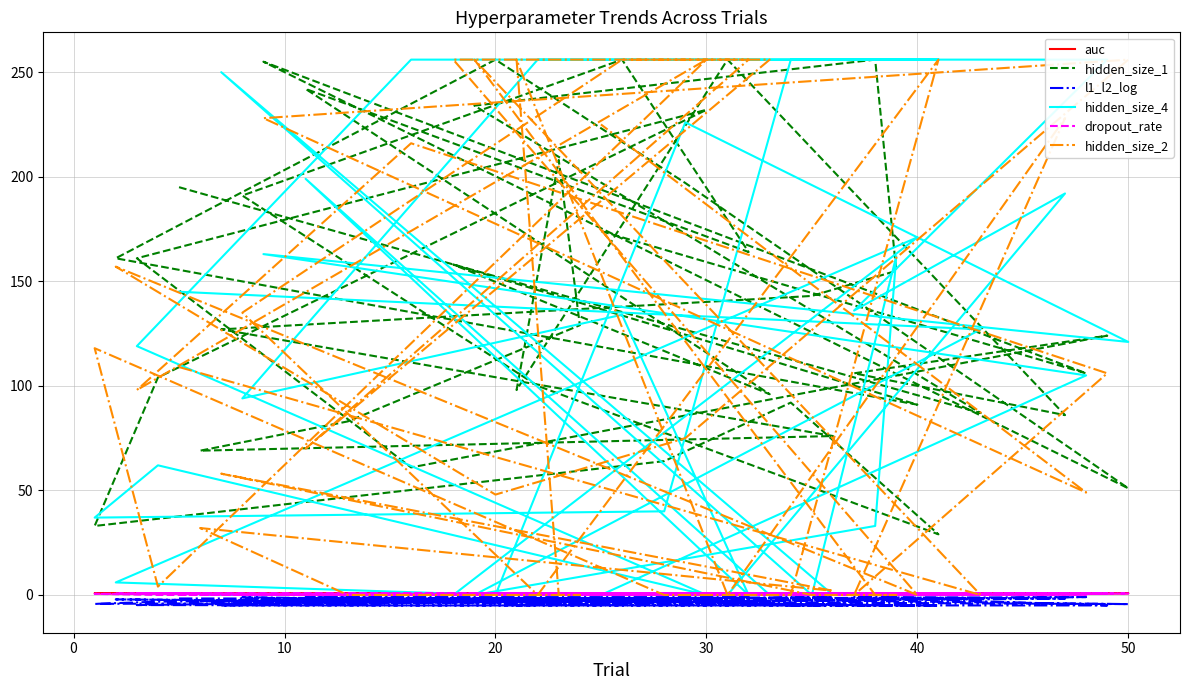

At which category does hidden_size_4 reach its first local valley?

10